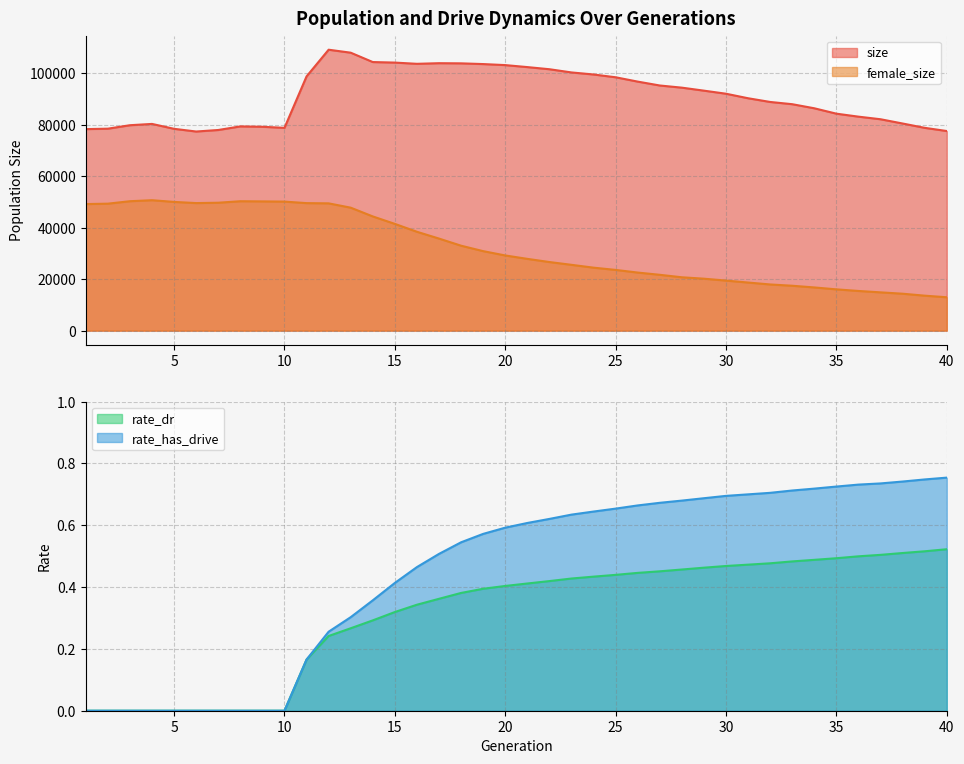

At which category does the chart reach its peak across all series?

12